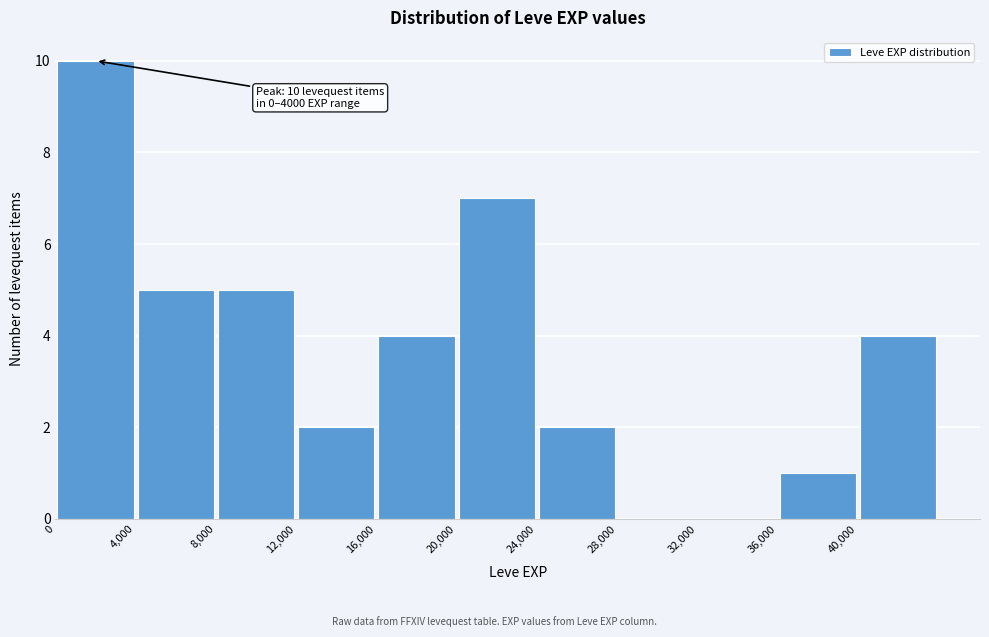

Over which range of the x-axis is the bar tallest?

0 to 4000